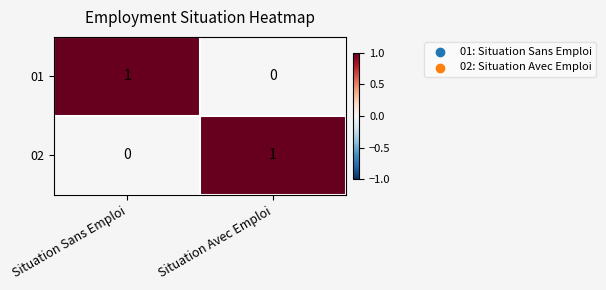

Which category has the highest value in the 01 series?

Situation Sans Emploi